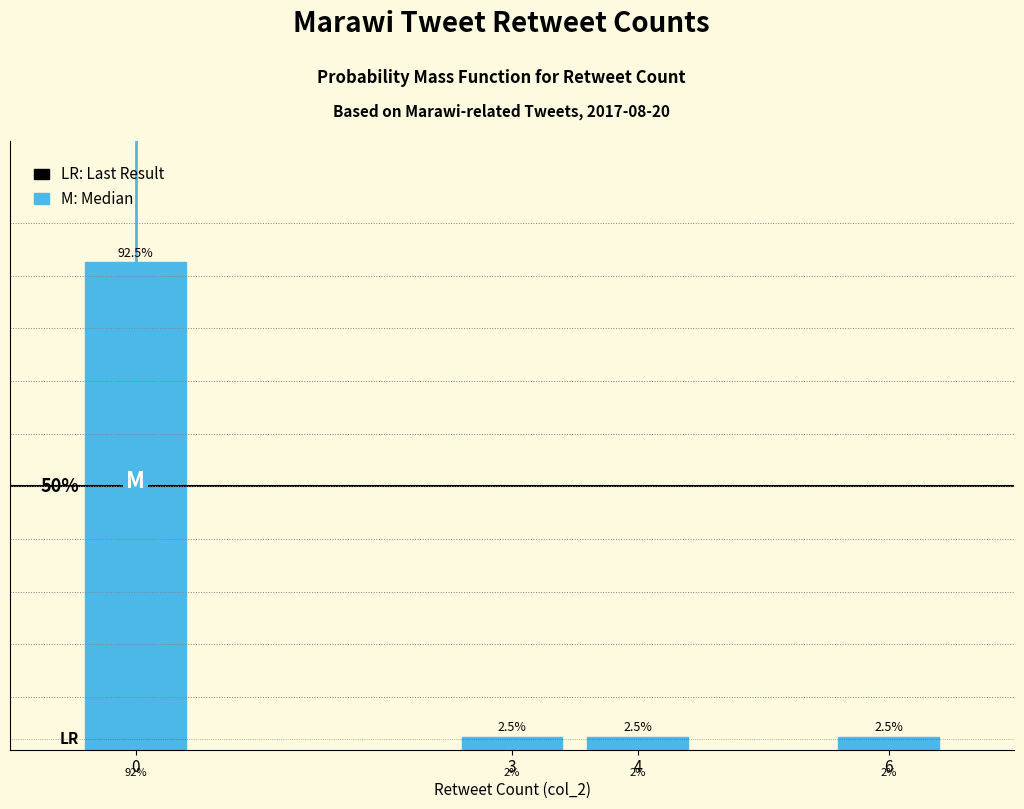

Are the bars horizontal?

No